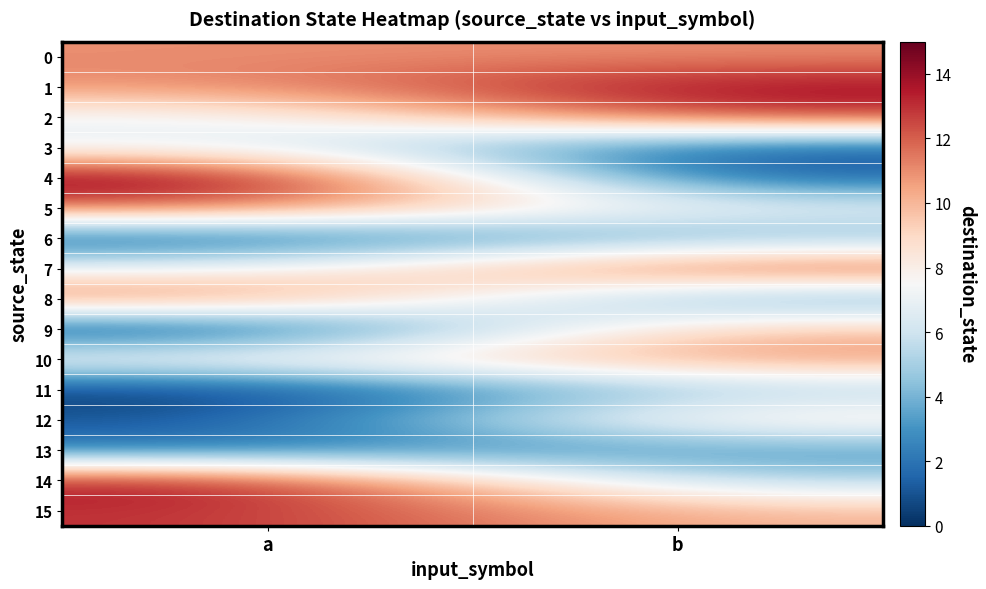

What is the greatest value displayed?

15